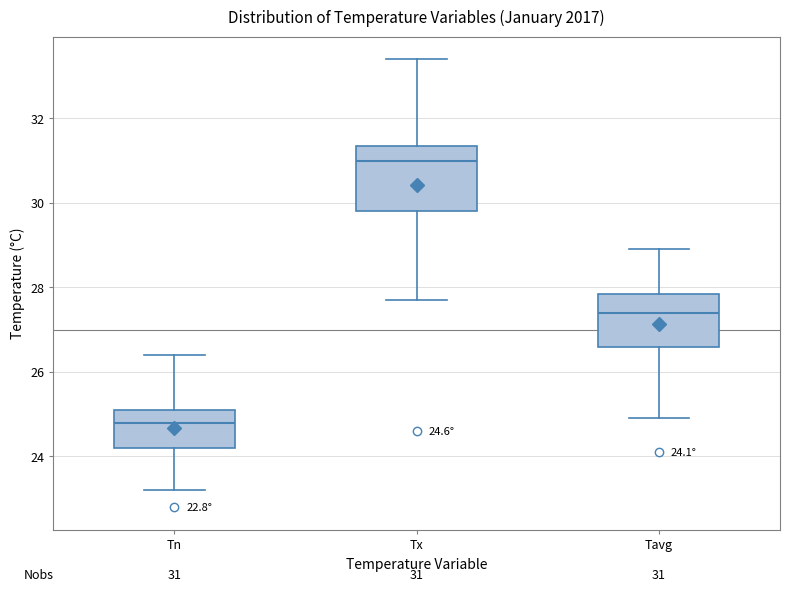

Which box is the tallest, from its lower edge to its upper edge?

Tx